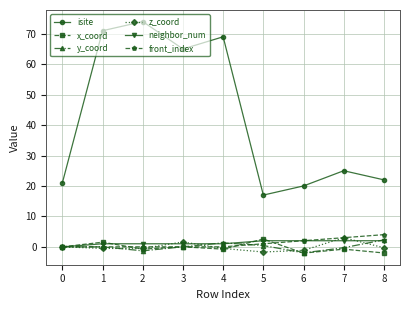

What is the lowest value of the y_coord series?

-2.0